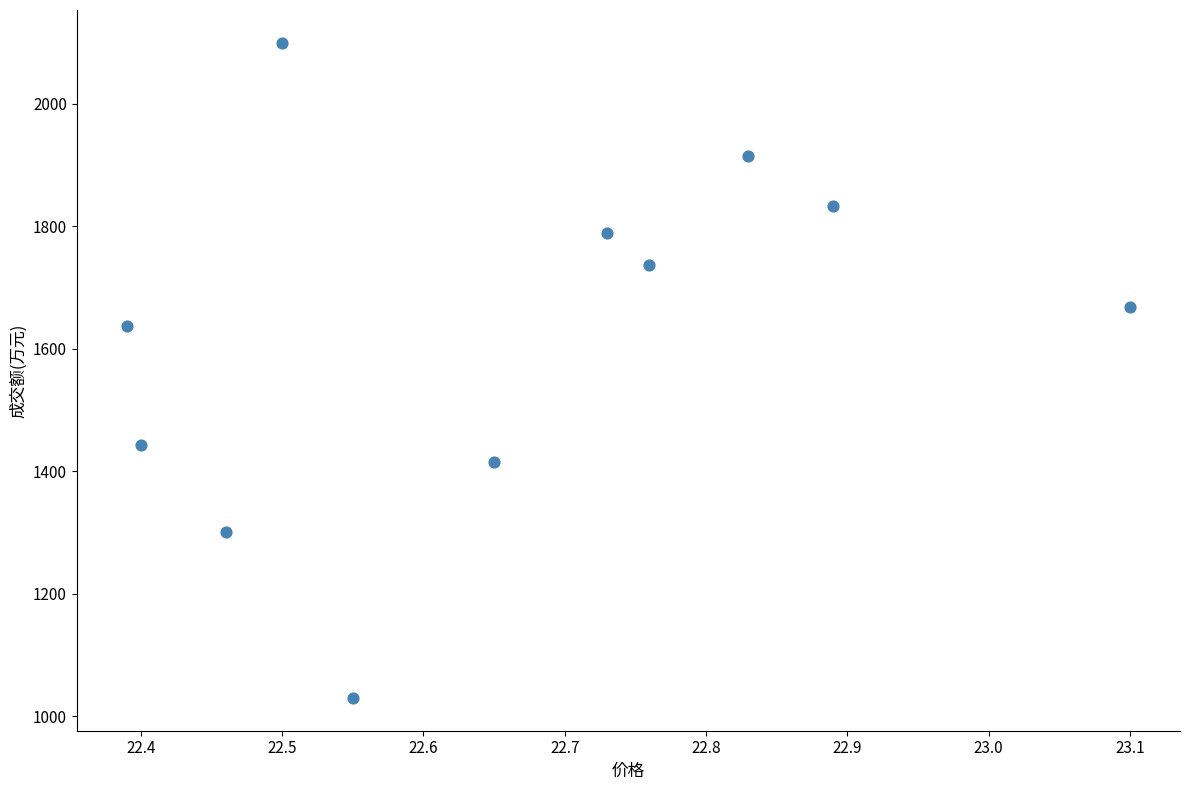

What Y value in the scatter plot is closest to 1565?

1638